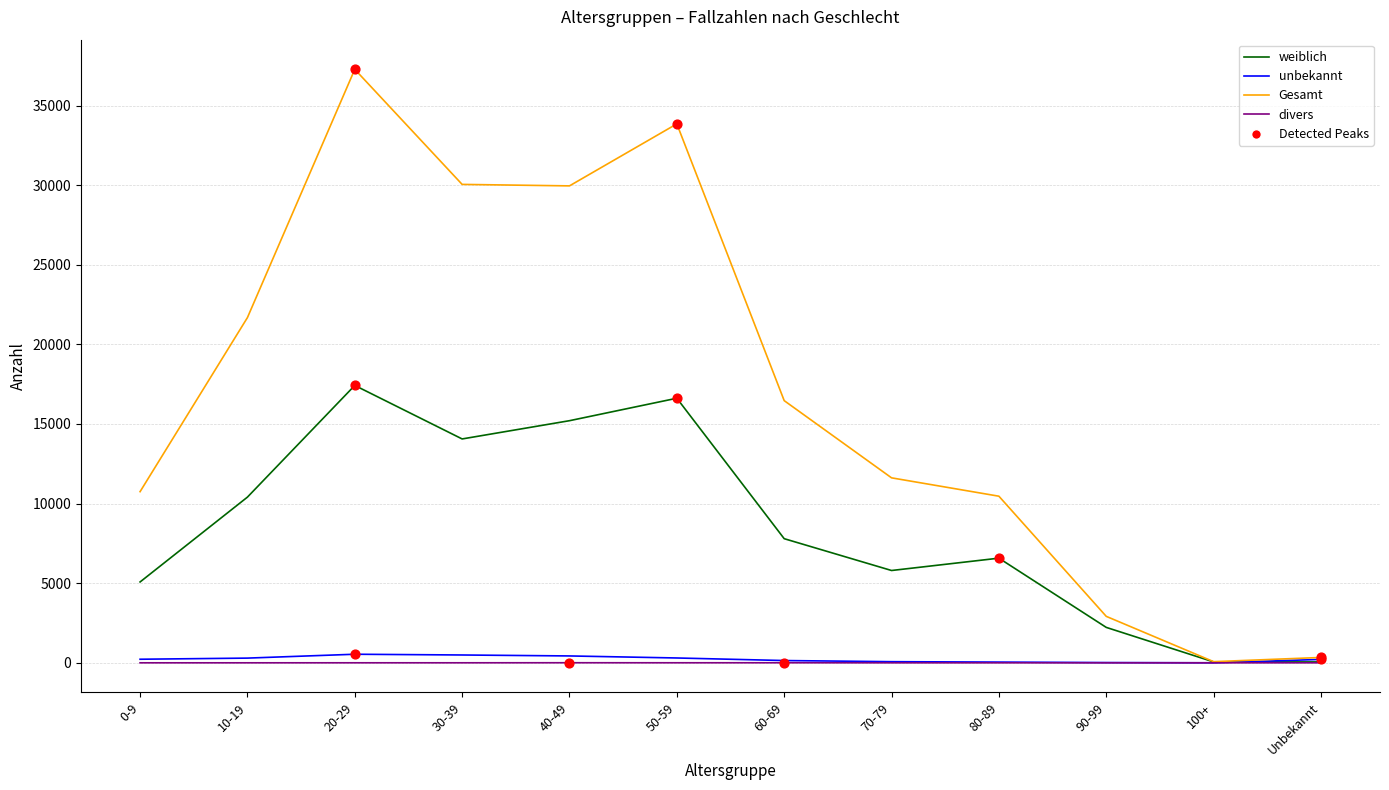

Between 30-39 and 60-69, which series saw the biggest shift?

Gesamt